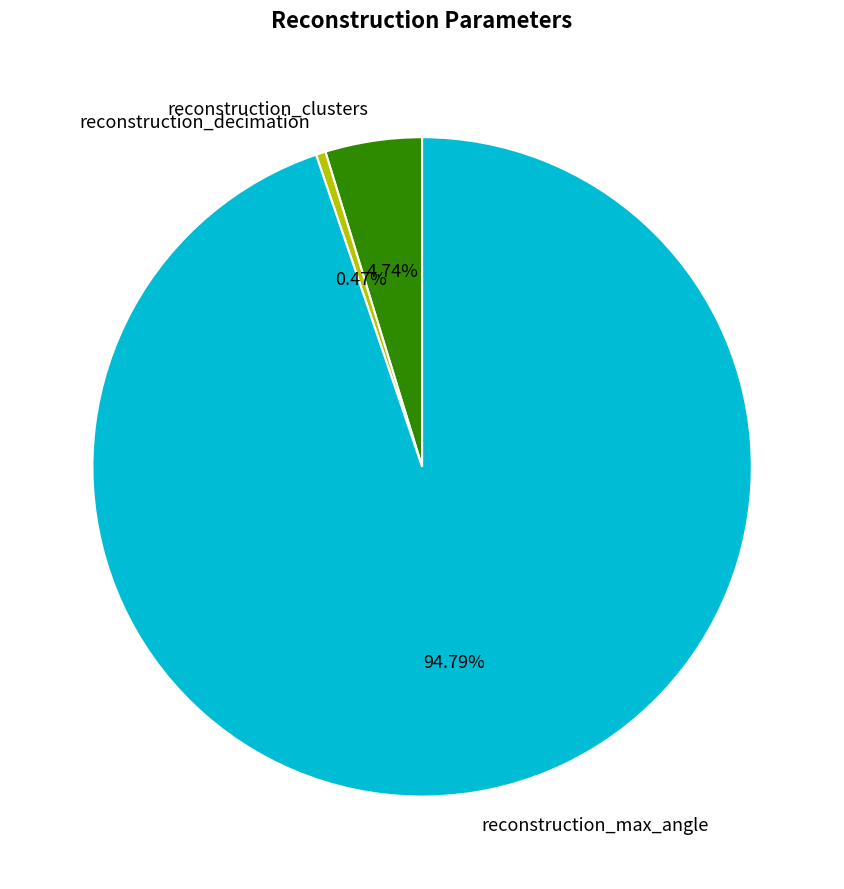

How many slices are in this pie chart?

3